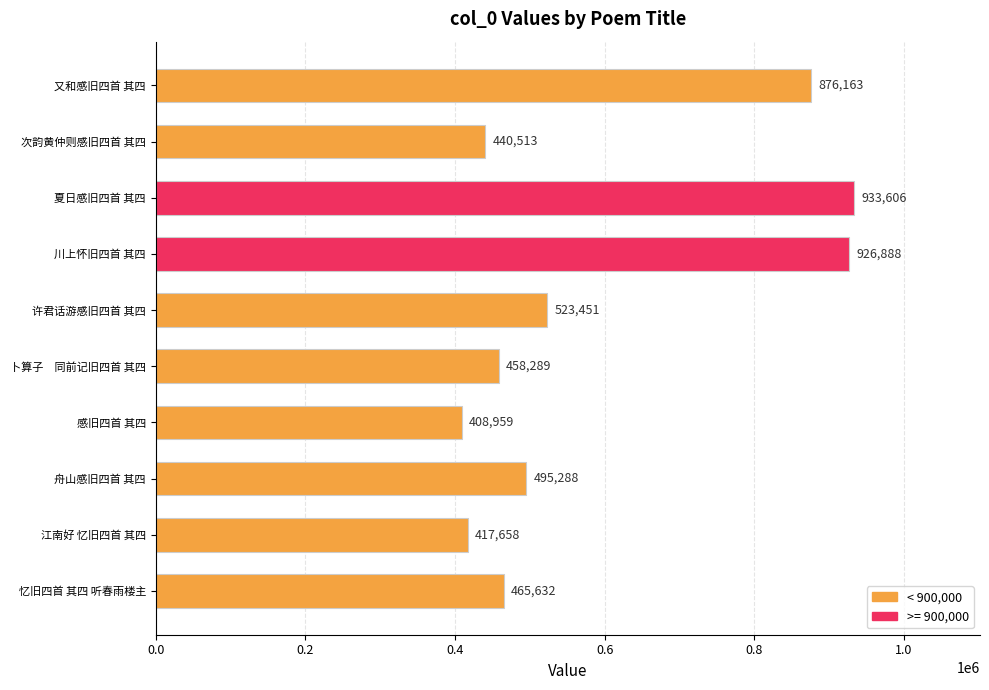

What is the ratio of the value at 许君话游感旧四首 其四 to the value at 又和感旧四首 其四?

0.6